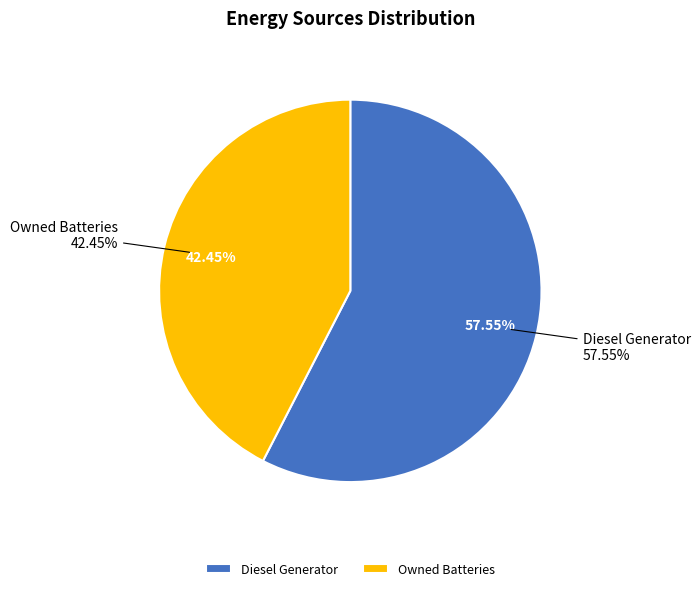

What is the largest slice in the pie chart?

Diesel Generator